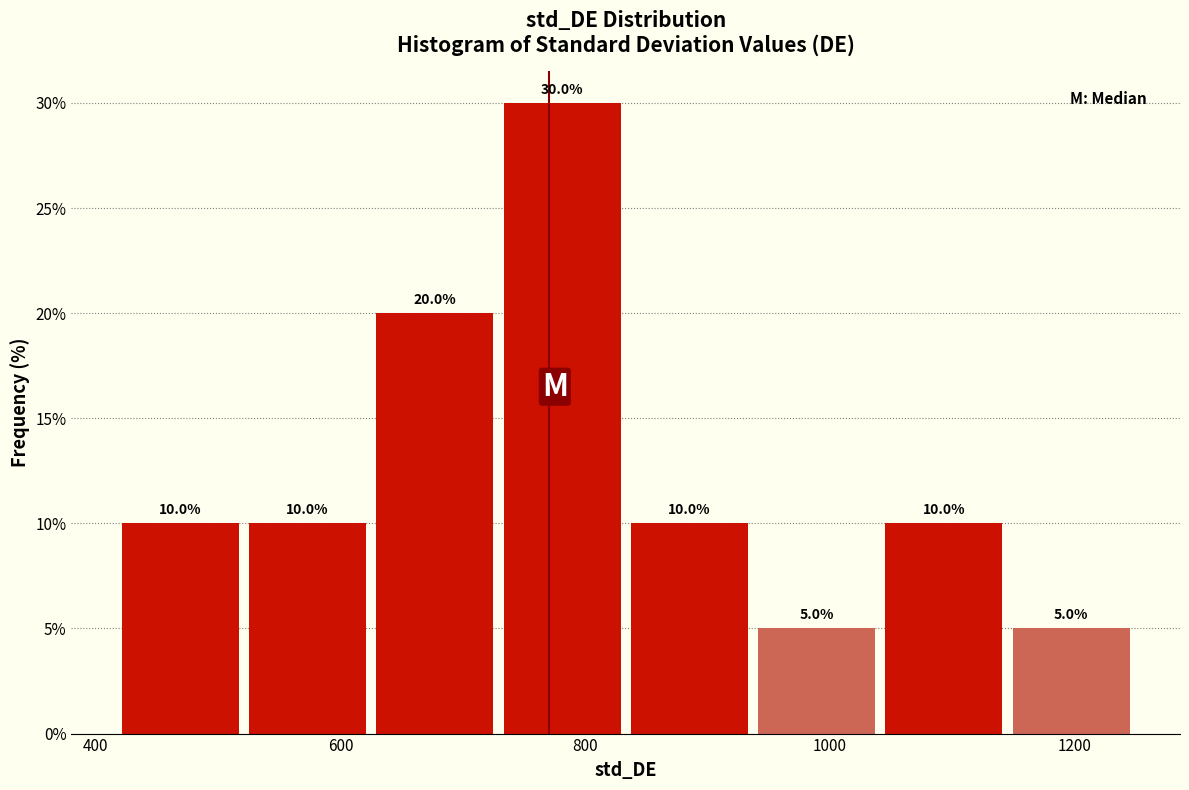

How tall is the bar that spans 720 to 840 on the x-axis? The bar edges are not printed on the chart, so give them approximately, as read against the axis.

30.0